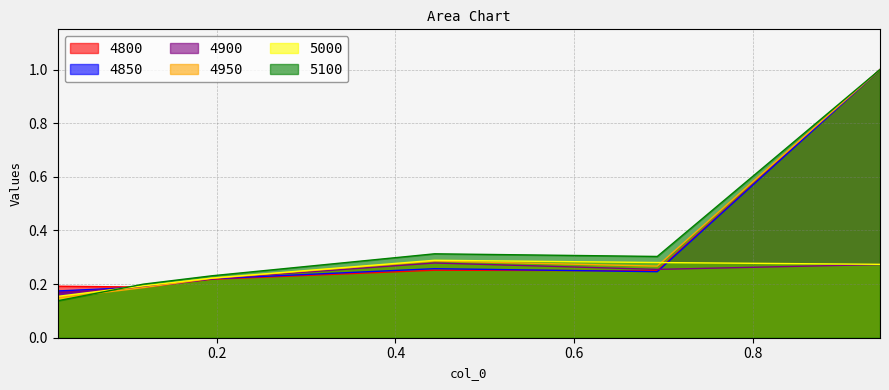

Which series has the largest total across all categories?

5100